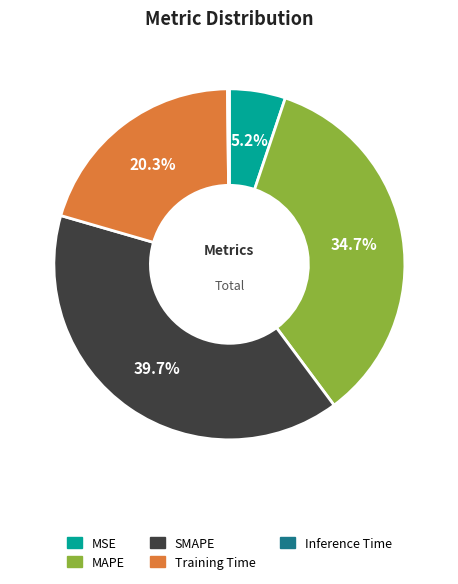

Between MSE and SMAPE, which is larger?

SMAPE